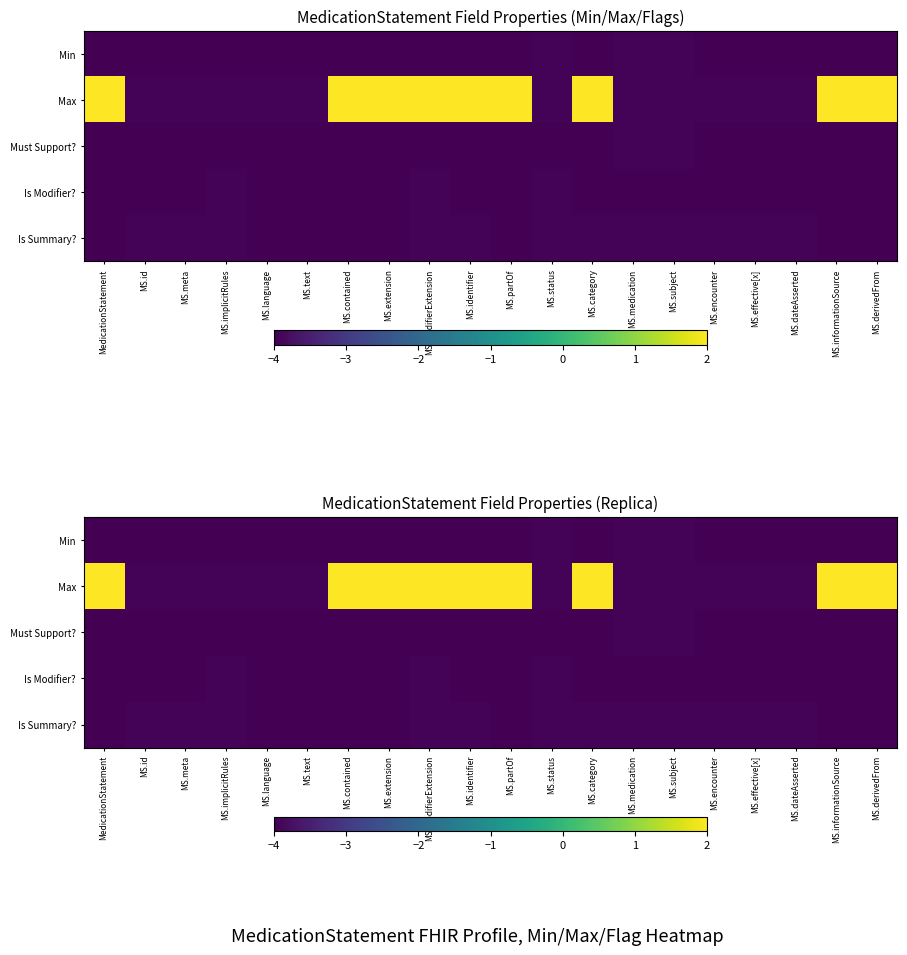

What is the approximate value of Max at MS.medication?

-3.9